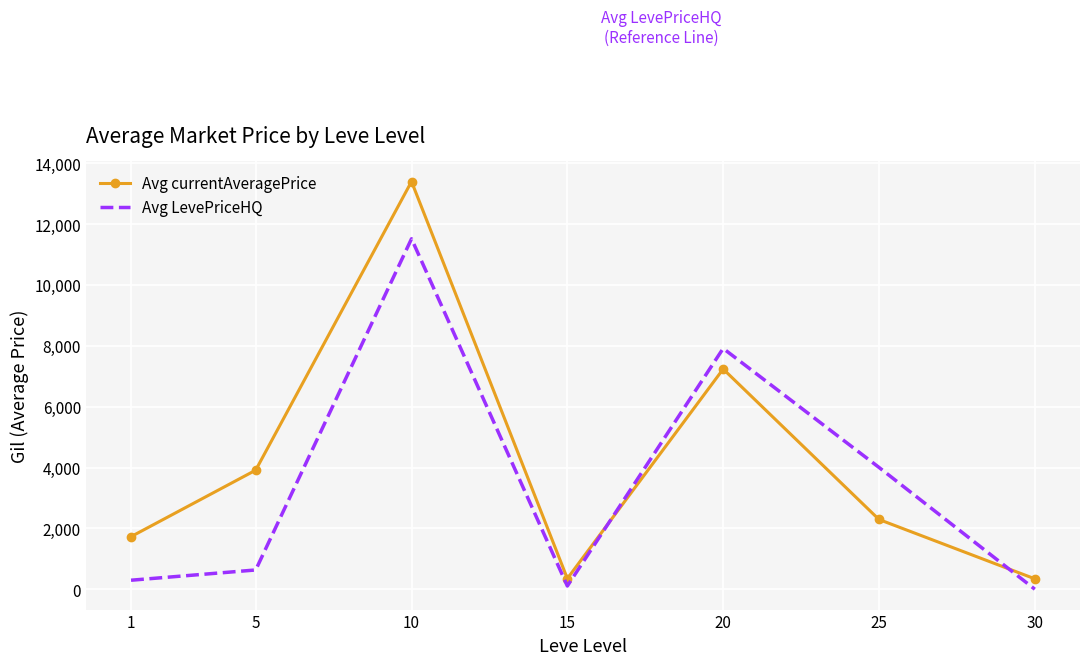

At how many categories does at least one series exceed 6902?

2